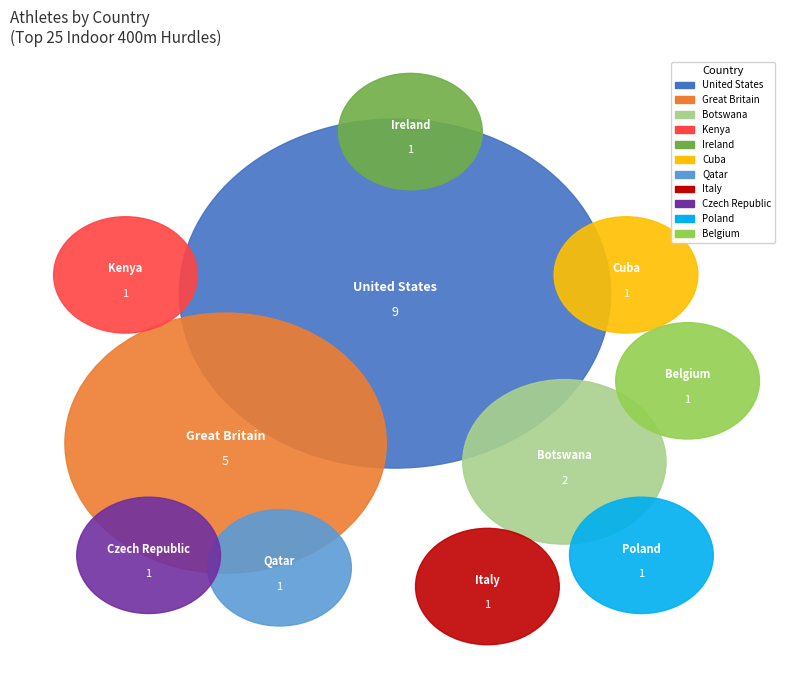

True or false: Botswana accounts for 8% of the total.

True